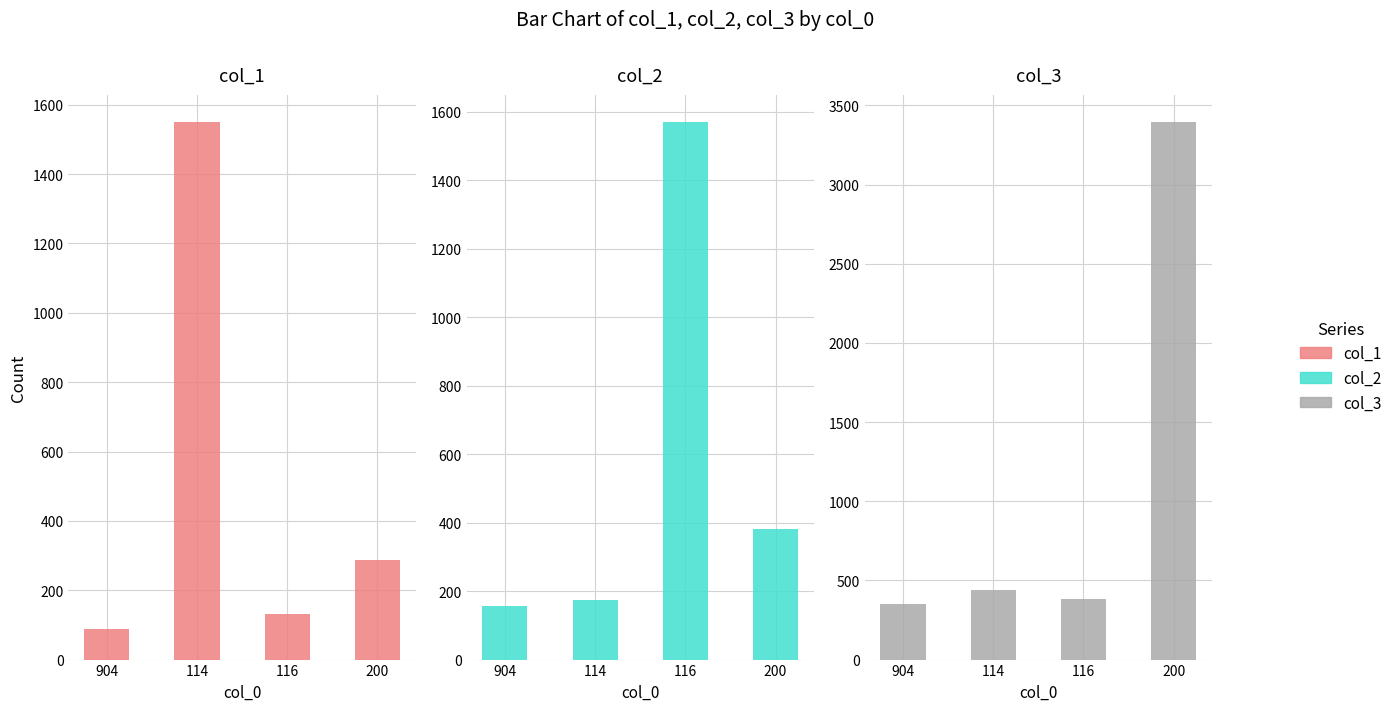

What is the approximate value of col_3 at 114, to the nearest 10?

440